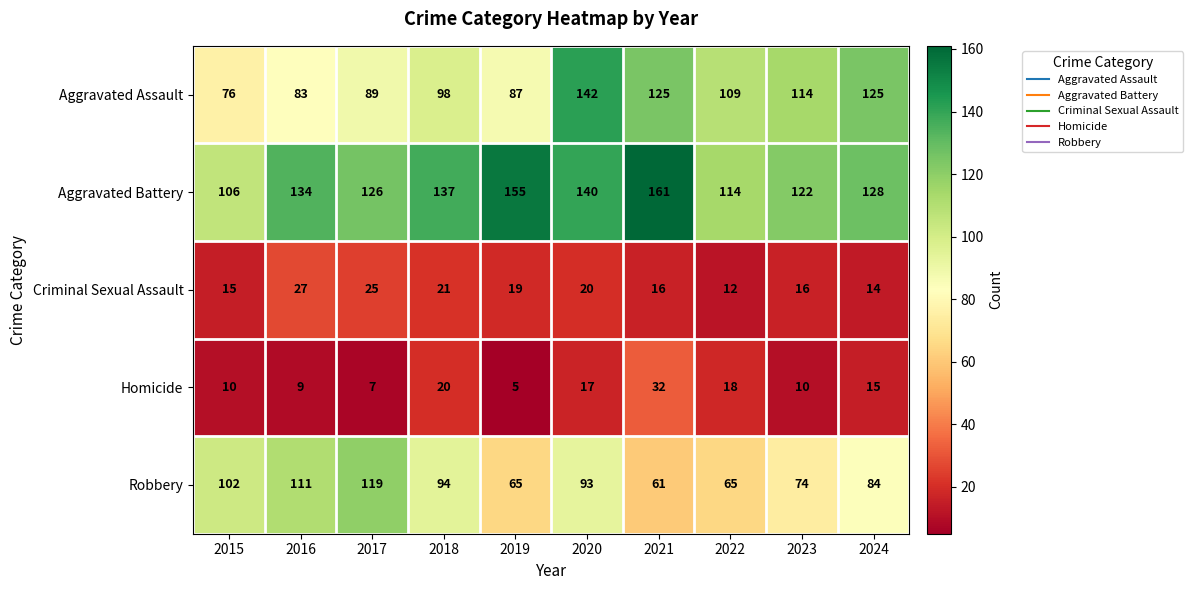

True or false: Aggravated Battery has a value of 216 at 2017.

False